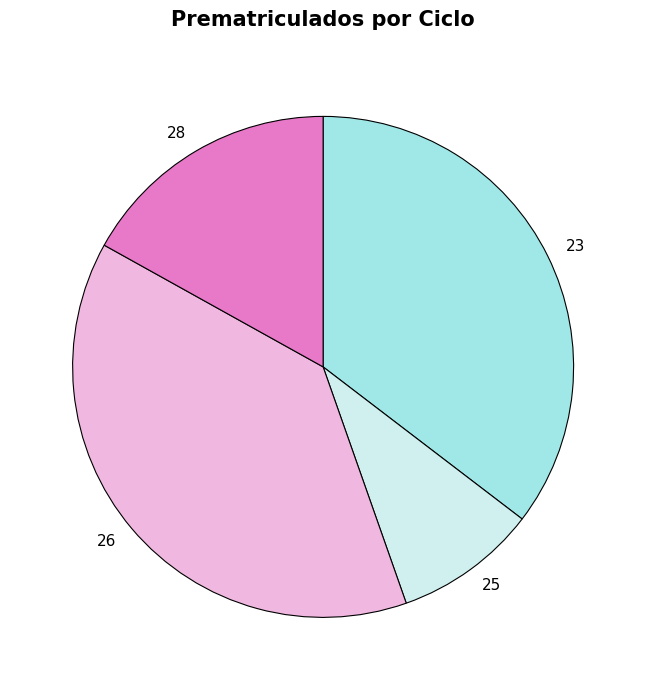

Approximately how many times larger is the value at 26 compared to 28?

2.3